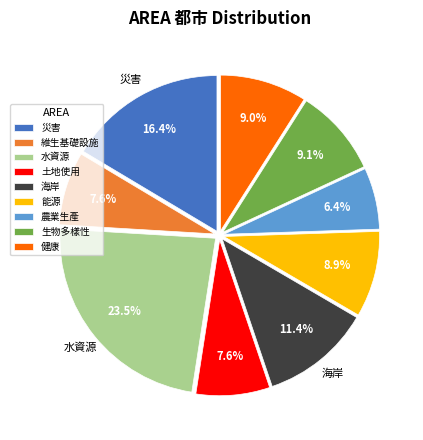

Is there any slice that represents more than half of the pie?

No